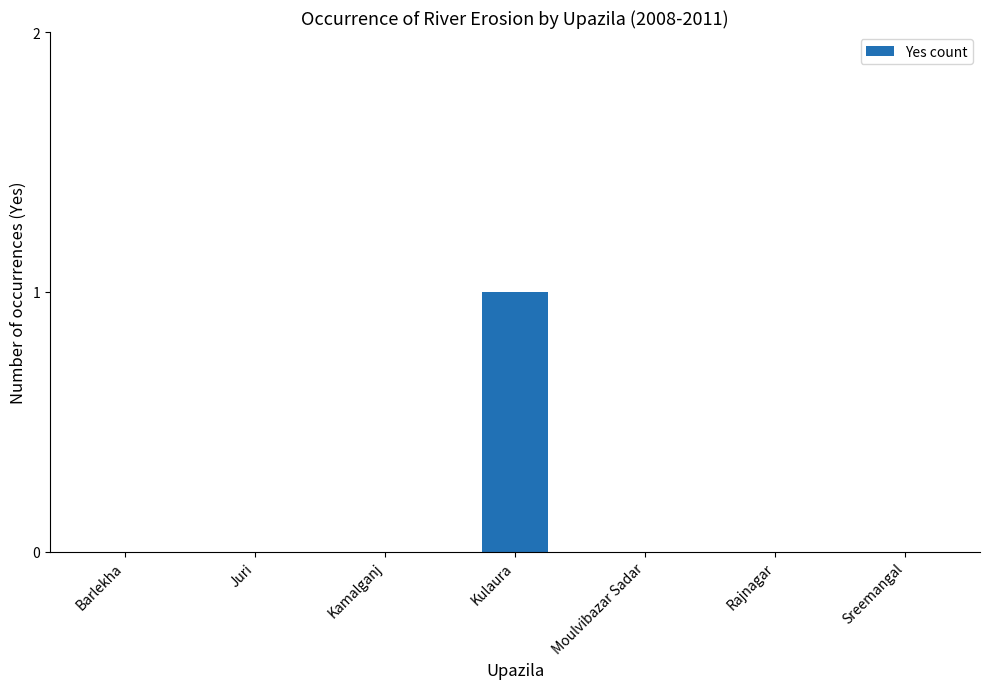

Which category has the highest value across all series?

Kulaura